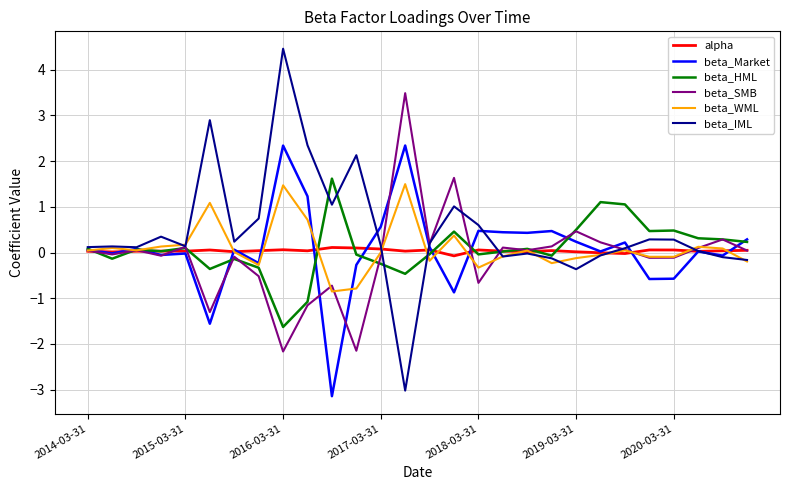

Which series has the widest spread of values?

beta_IML